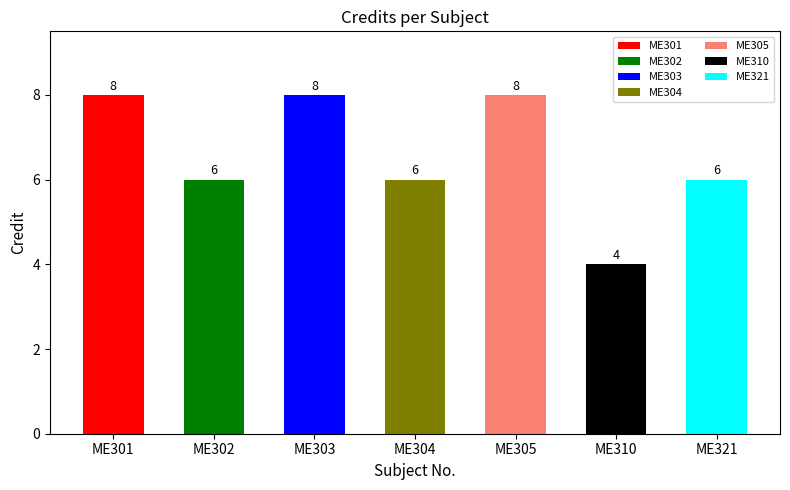

What is the difference between the values at ME301 and ME302?

2